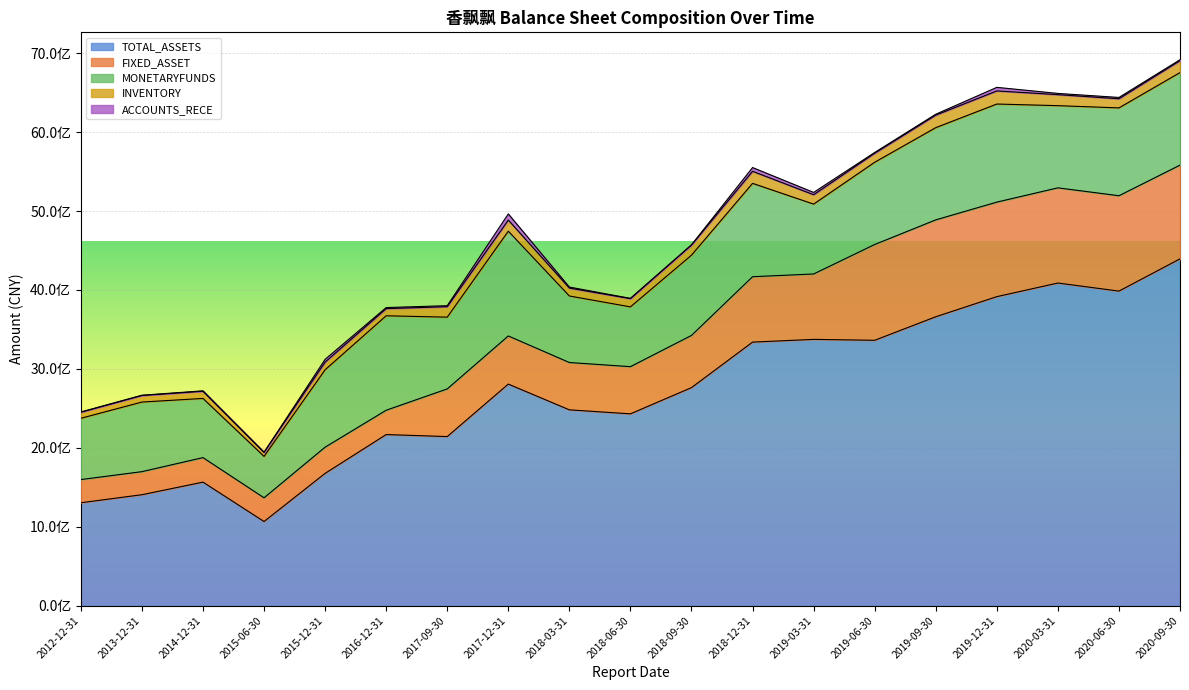

True or false: ACCOUNTS_RECE has a value of 11407878.4 at 2020-09-30.

True